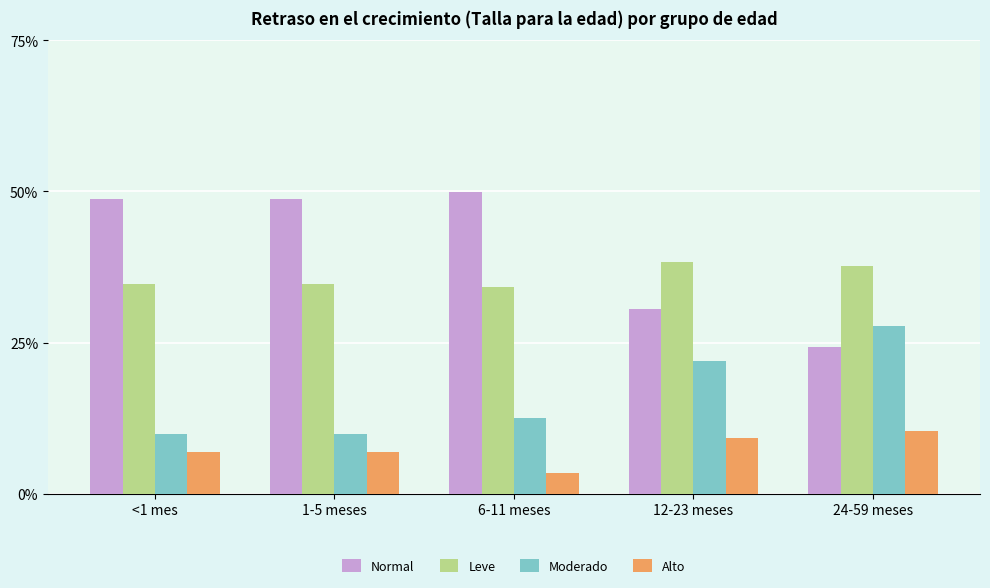

The value of Leve at 6-11 meses is 0.5. True or false?

False